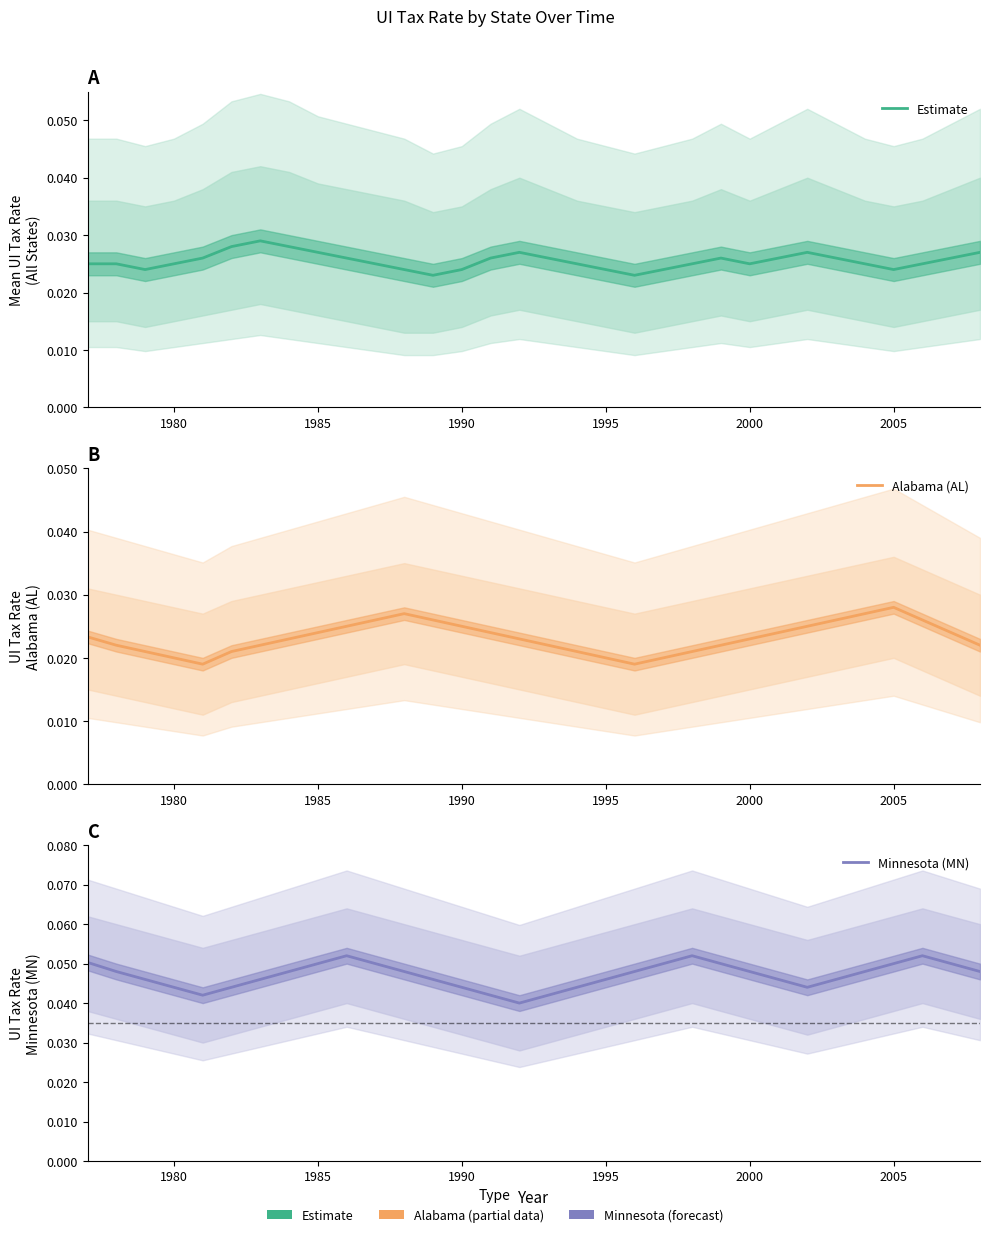

At which category does the chart reach its minimum across all series?

1995